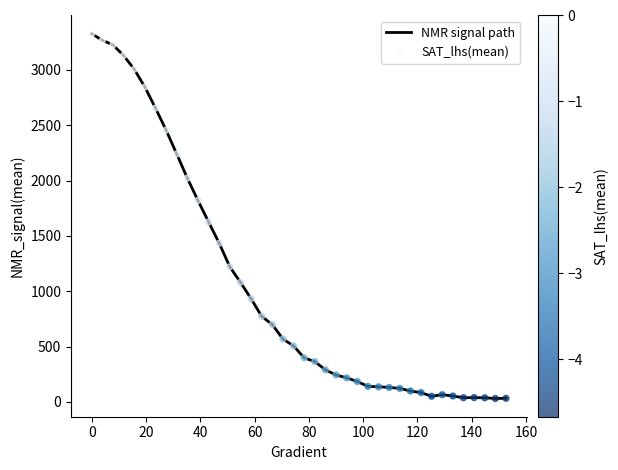

What is the maximum value shown in the chart?

3327.6